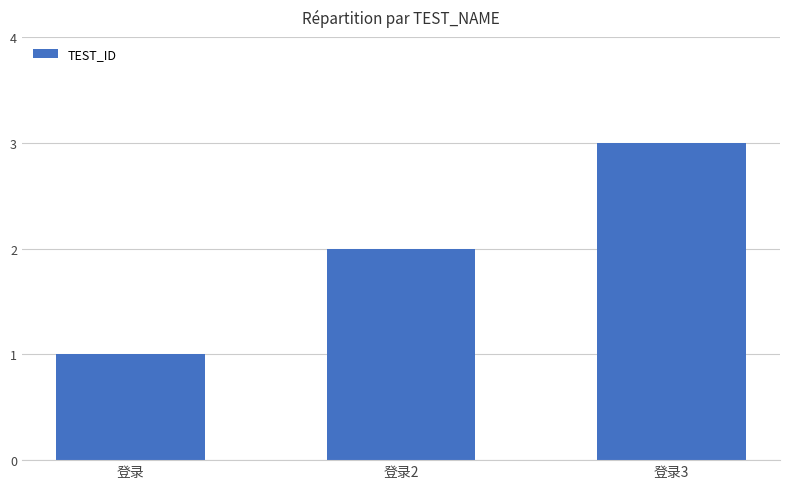

Reading left to right, transcribe all the data shown in this chart.

1	2	3